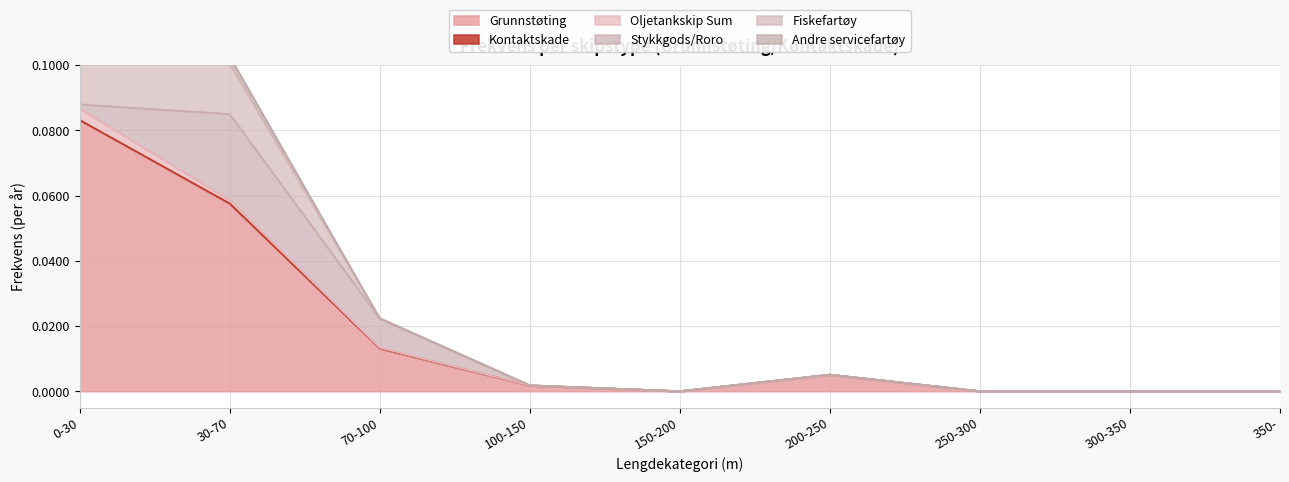

What are all the series names shown in the legend?

Grunnstøting, Kontaktskade, Oljetankskip Sum, Stykkgods/Roro, Fiskefartøy, Andre servicefartøy